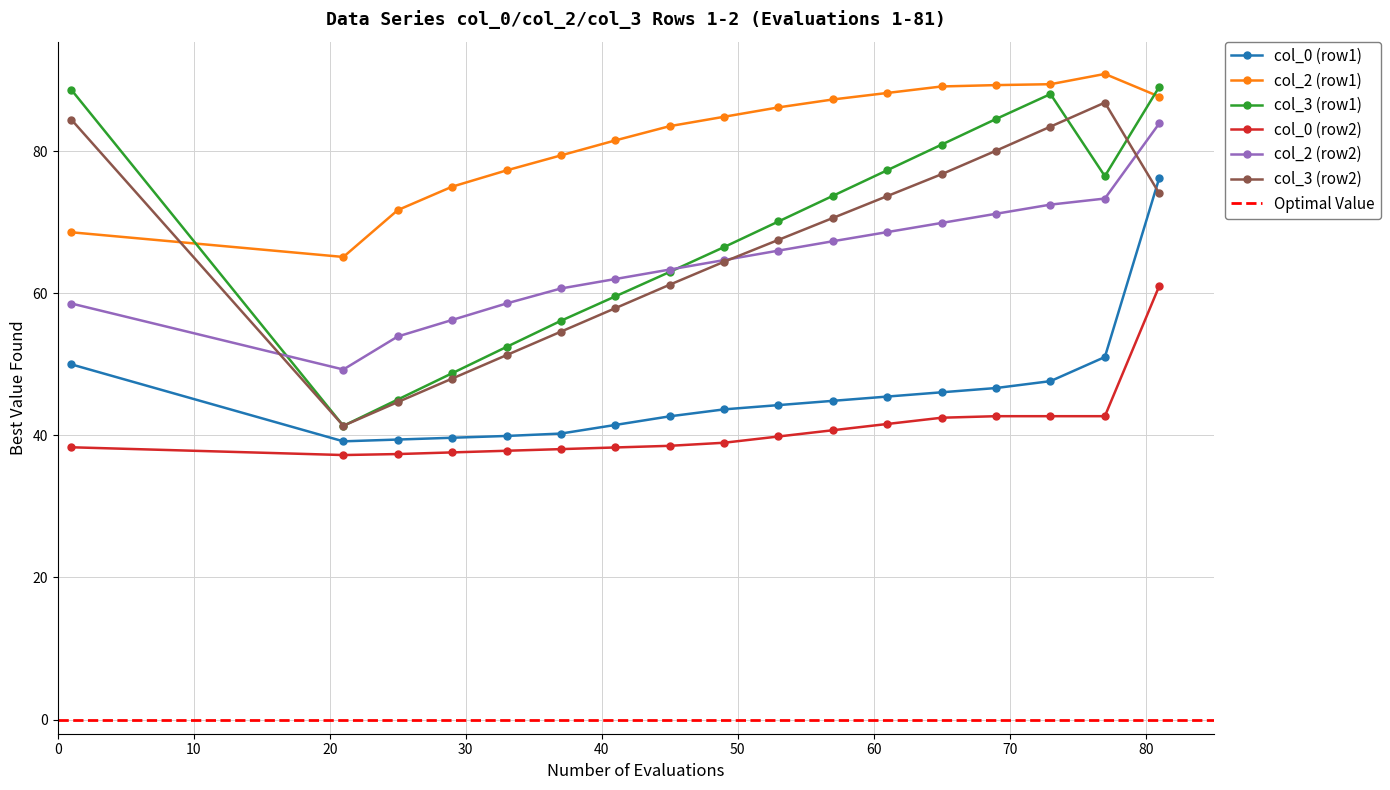

Between 25 and 81, which is larger?

81